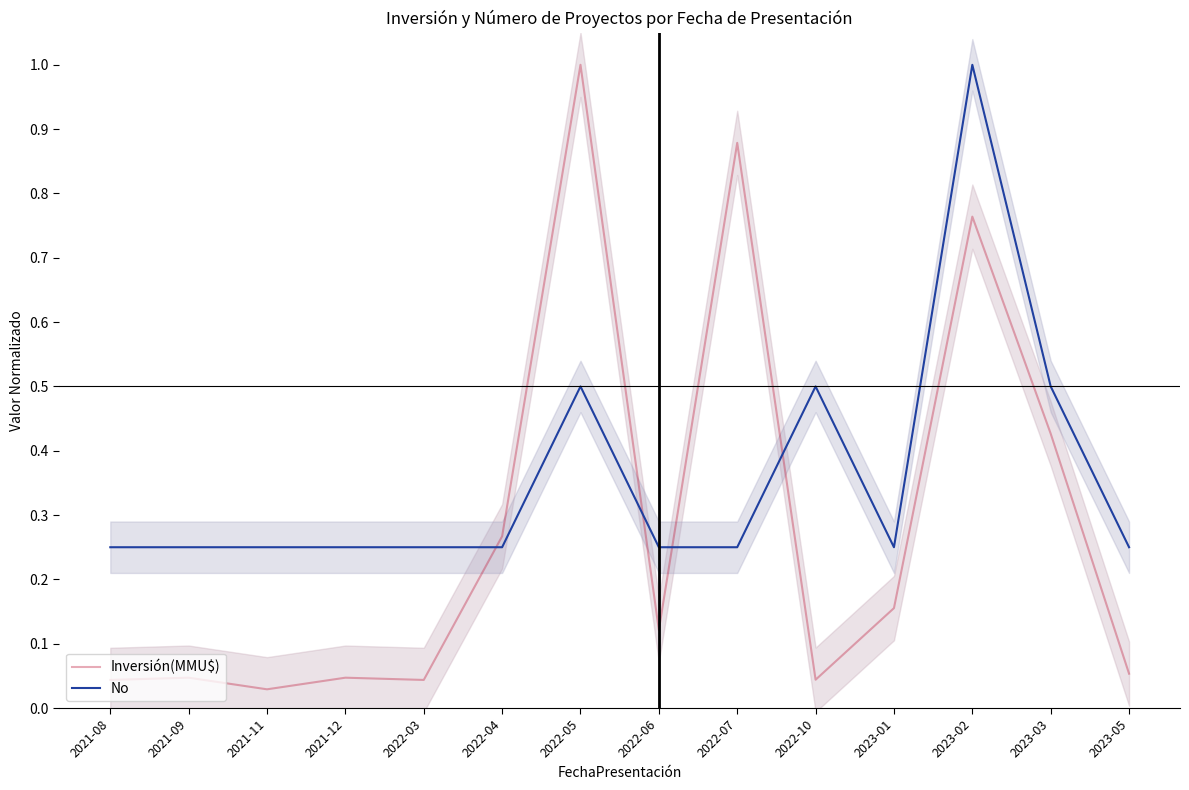

In No, how many points are lower than both neighbors (excluding endpoints)?

1